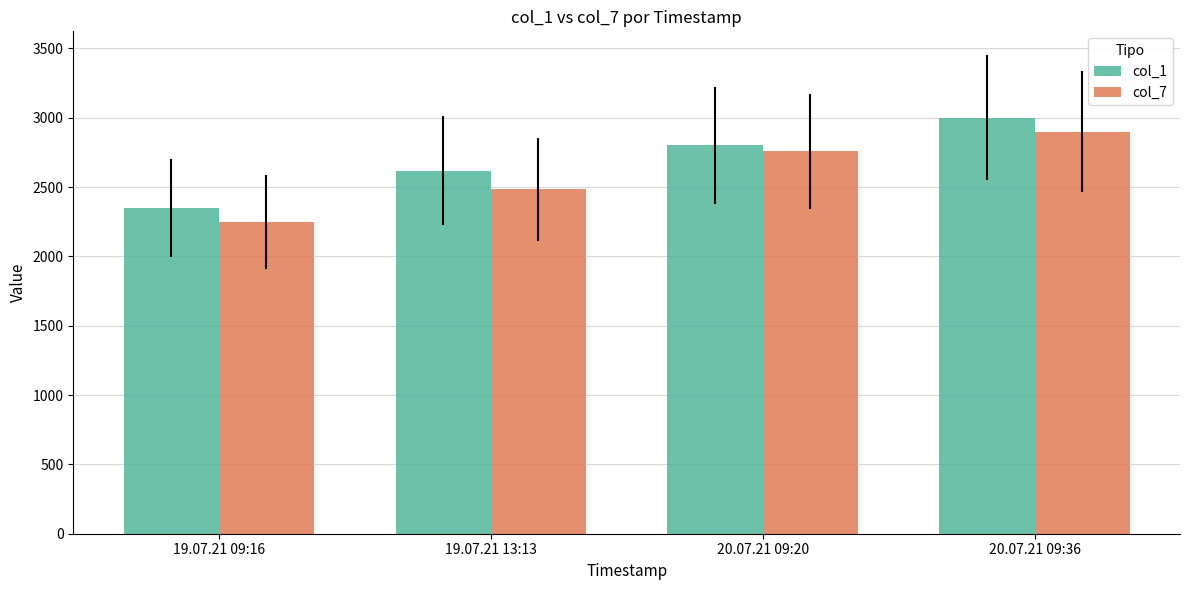

How many values in the col_1 series are below 2800?

2